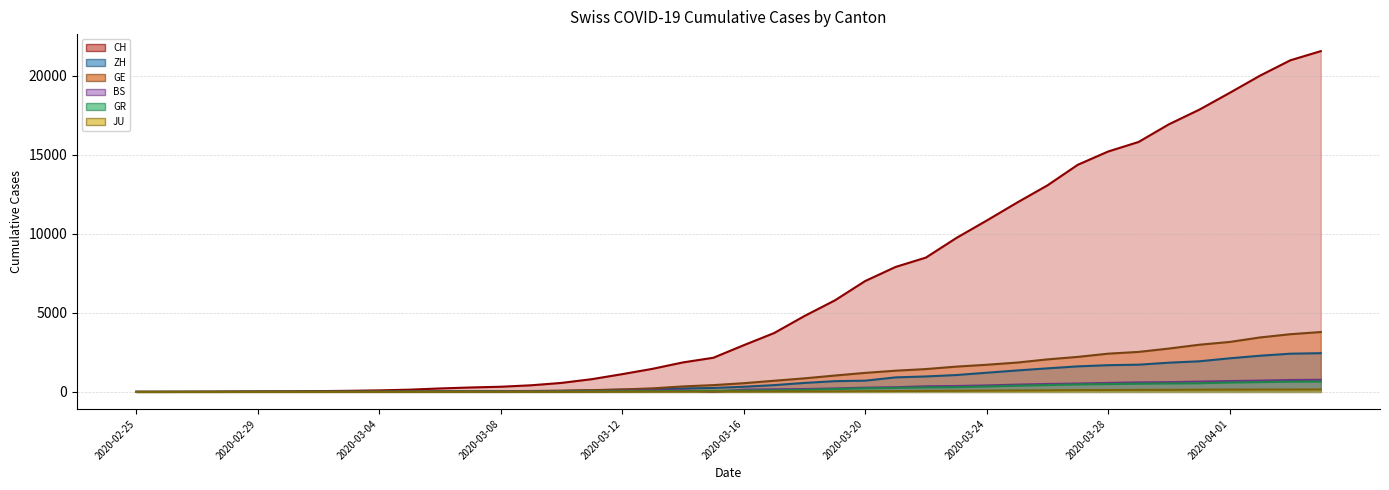

At how many categories does at least one series exceed 7795?

15